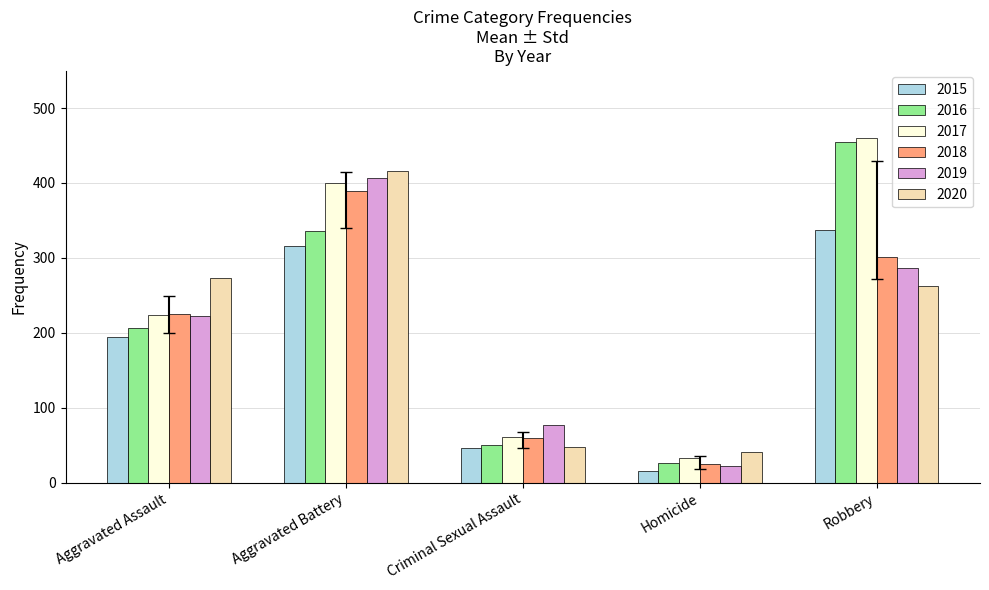

At which label does 2016 reach its peak?

Robbery